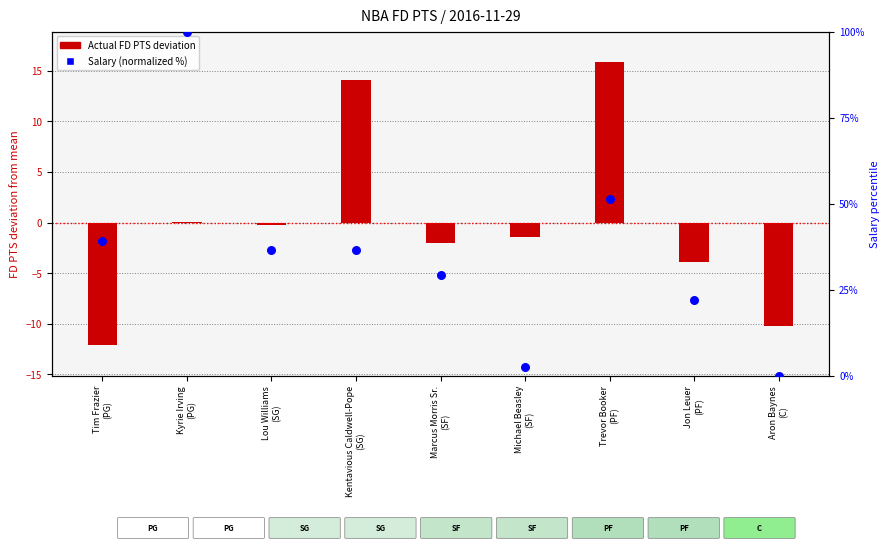

Which series has the largest total across all categories?

Salary (normalized %)